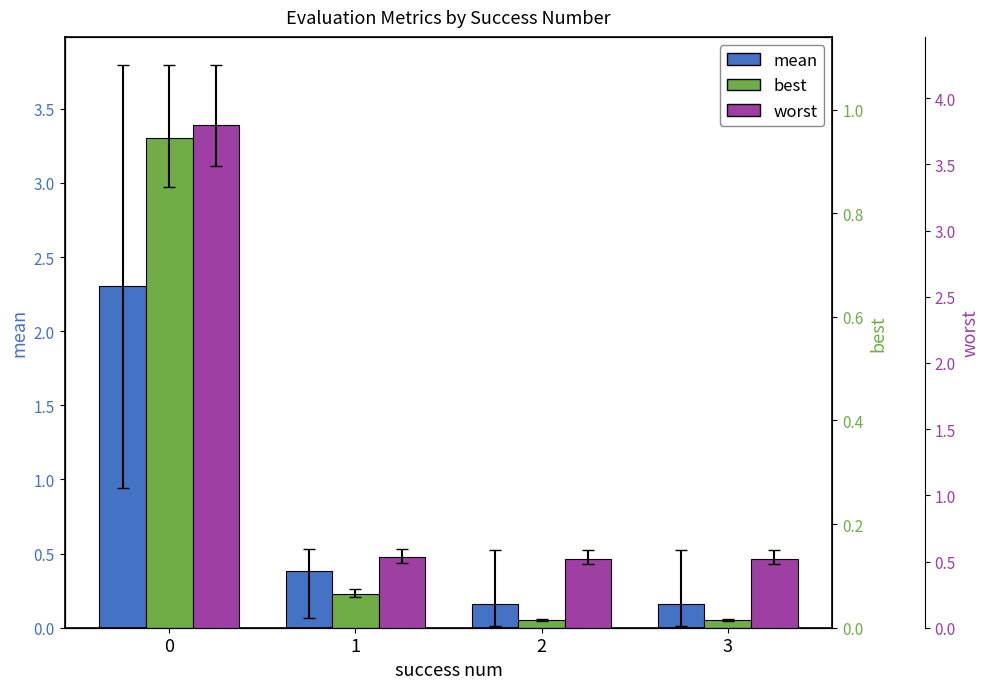

Where is mean nearest to the value 1?

1